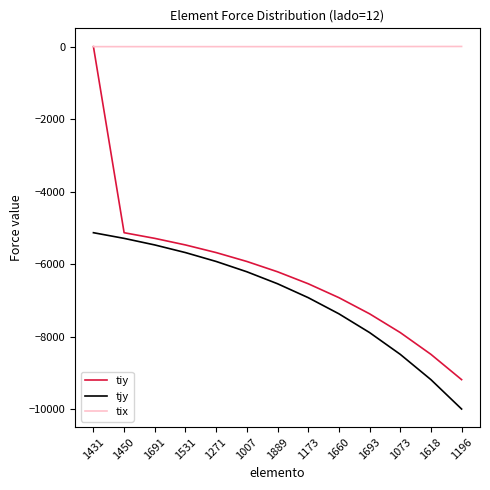

The tiy series shows -8490.8 at 1618. True or false?

True